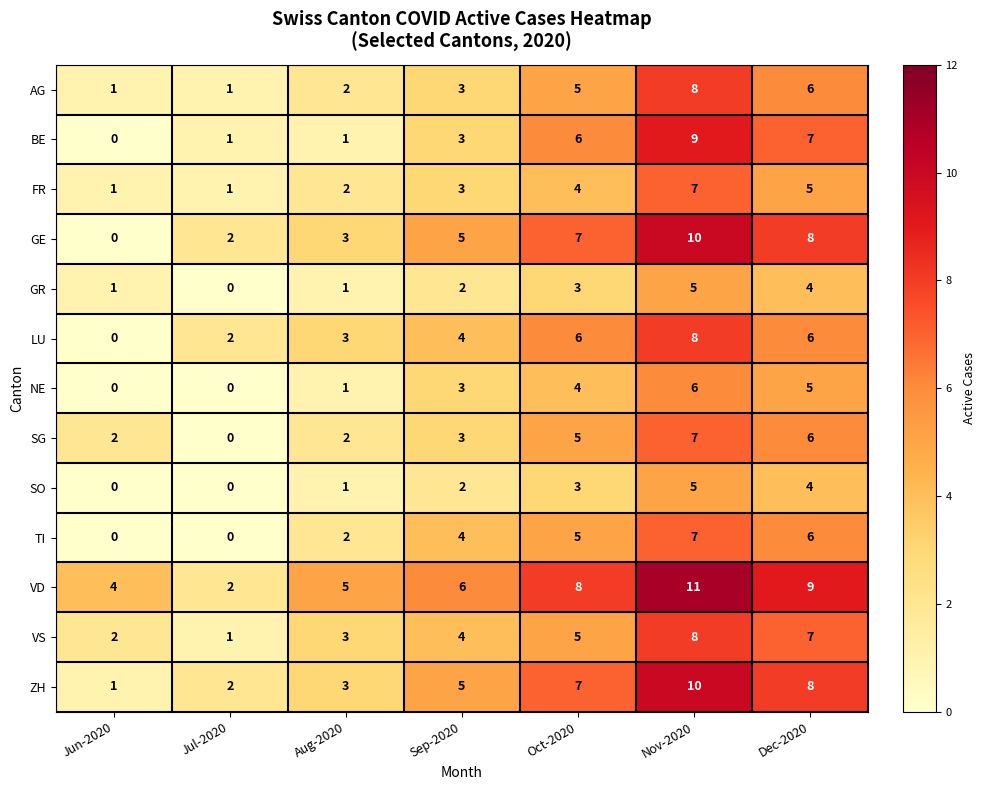

What is the total value across all series at Jul-2020?

12